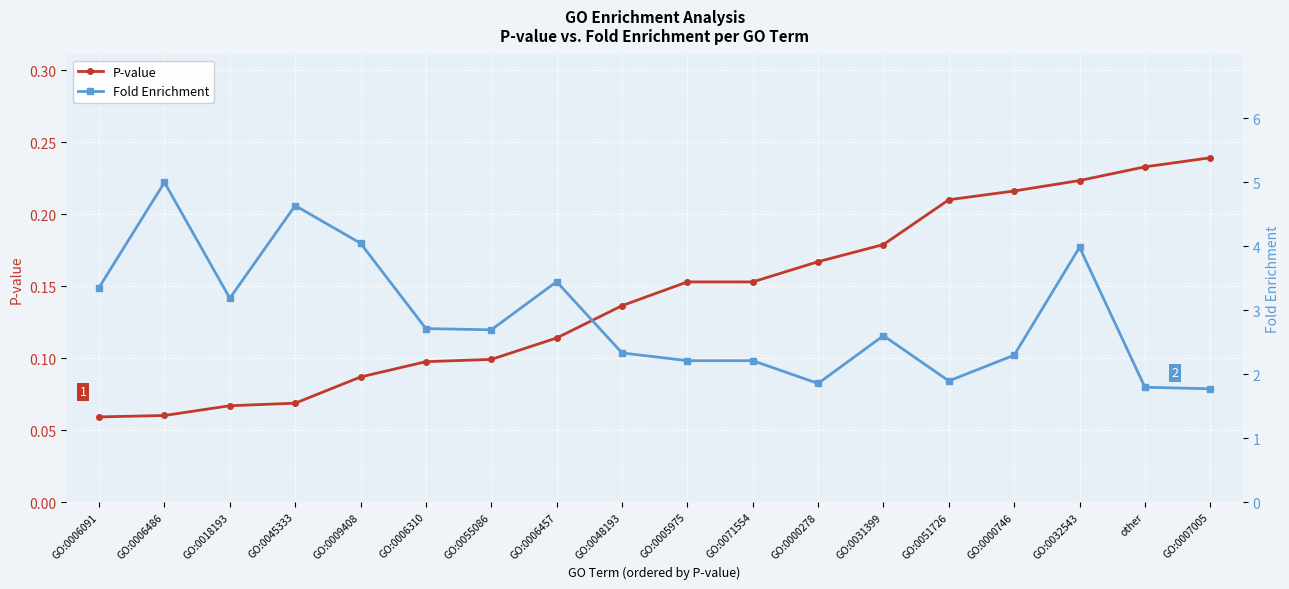

Is it true that P-value equals 0.4 at GO:0007005?

False